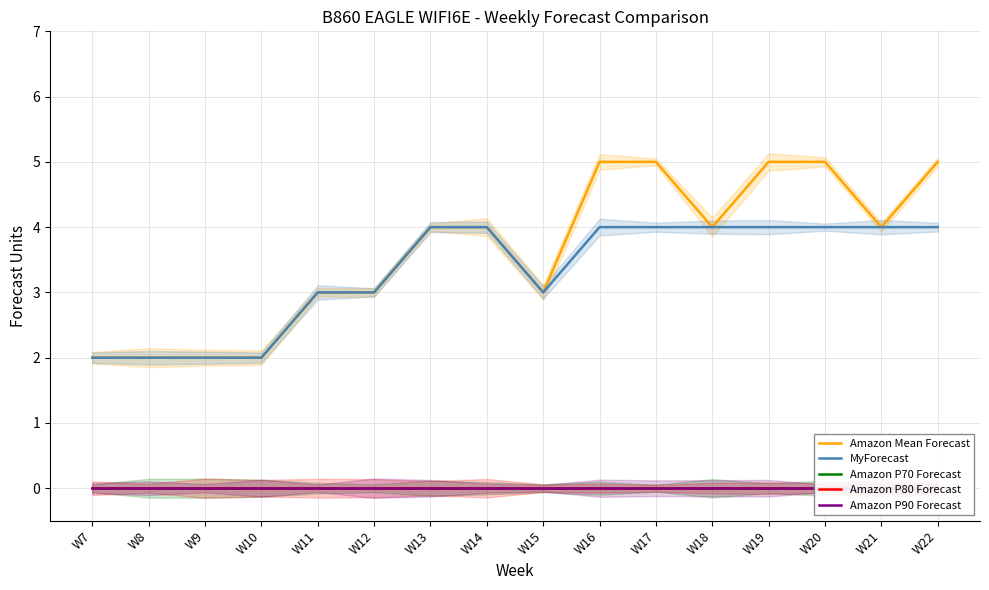

Which label corresponds to the largest value in the chart?

W16